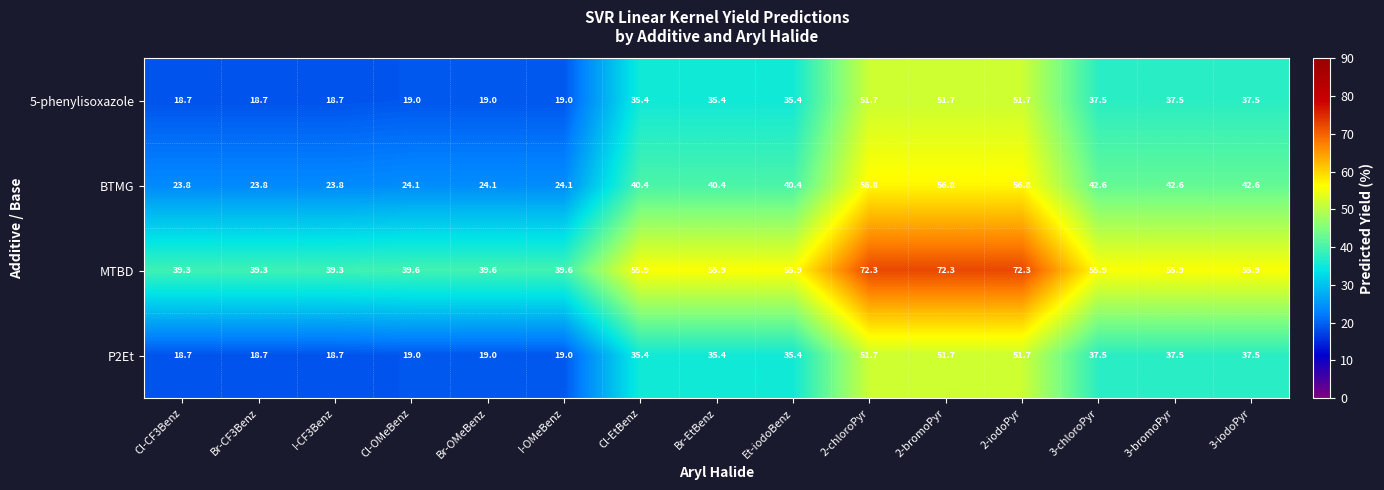

What is the difference between the highest and lowest values at I-OMeBenz?

20.6